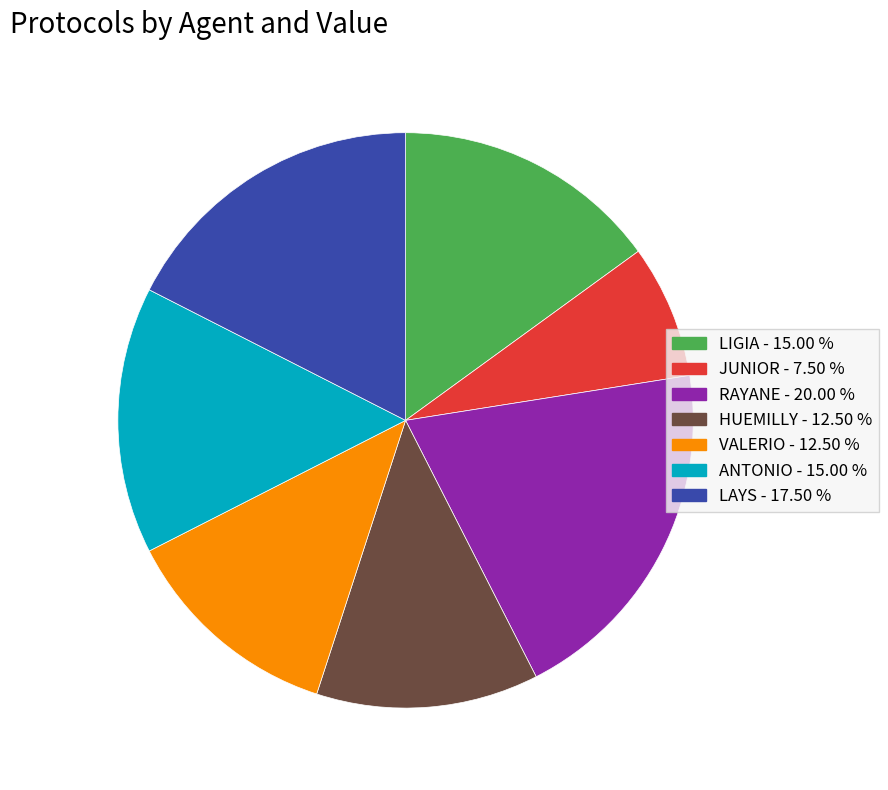

Count the number of slices in the pie.

7